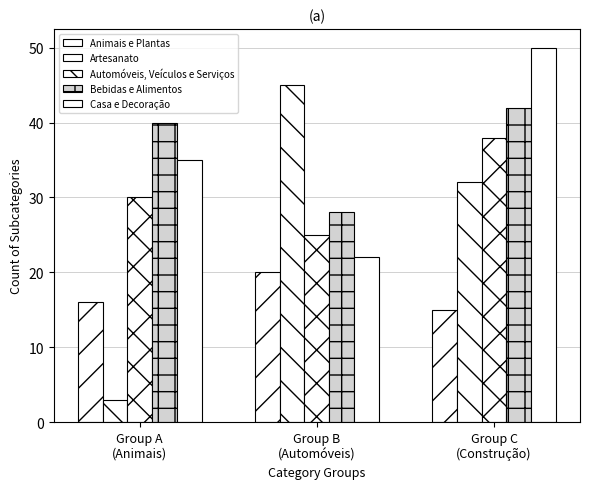

What is the highest value of the Casa e Decoração series?

50